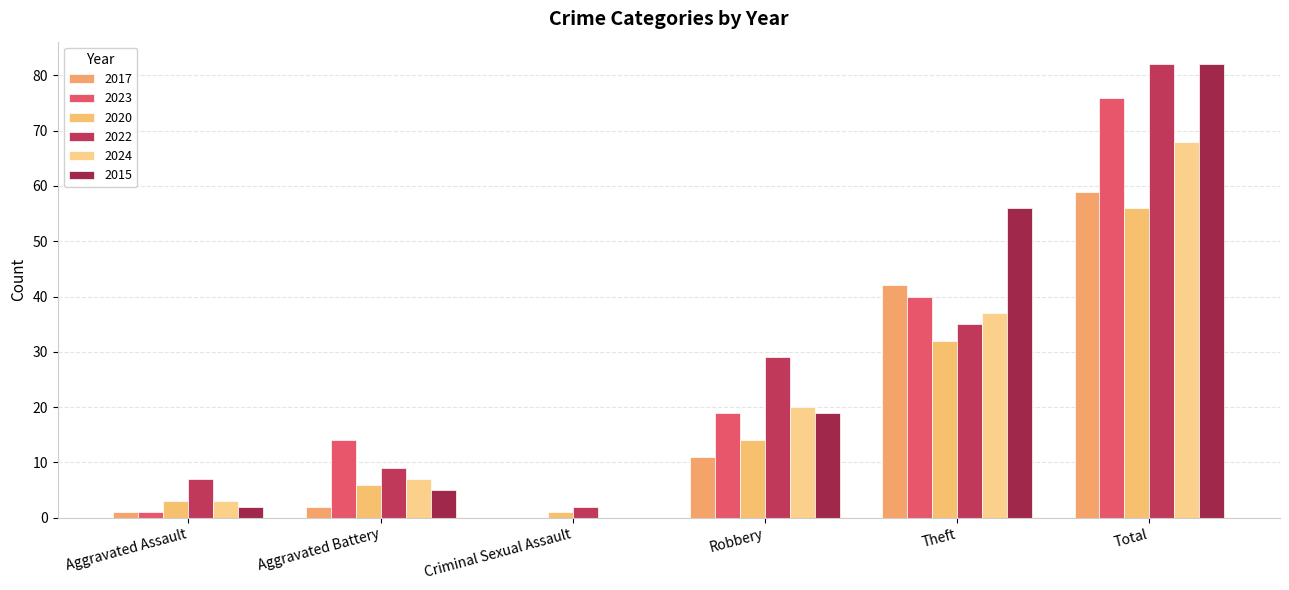

What are all the series names shown in the legend?

2017, 2023, 2020, 2022, 2024, 2015